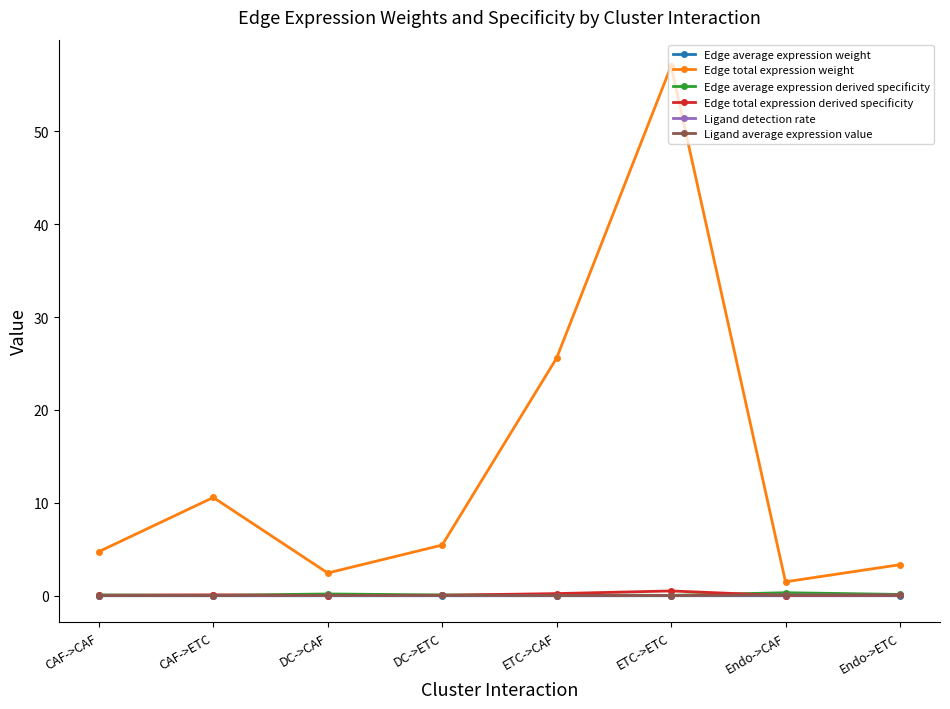

Between CAF->CAF and DC->CAF, which series saw the biggest shift?

Edge total expression weight